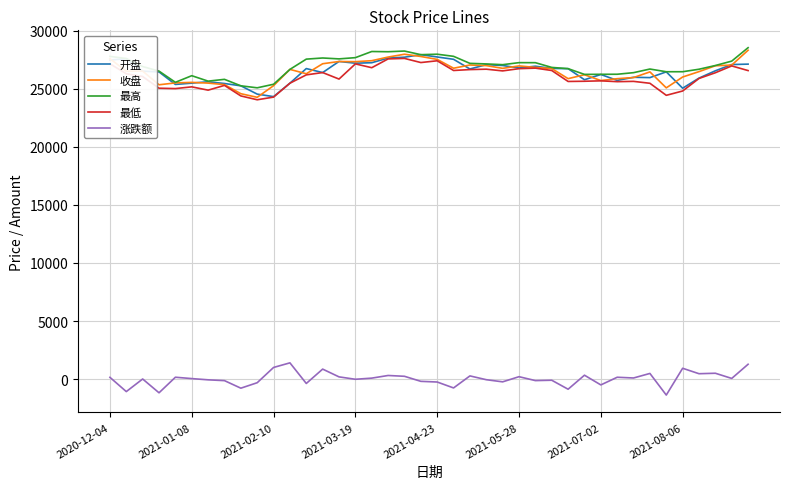

What is the lowest value of the 最高 series?

25070.3